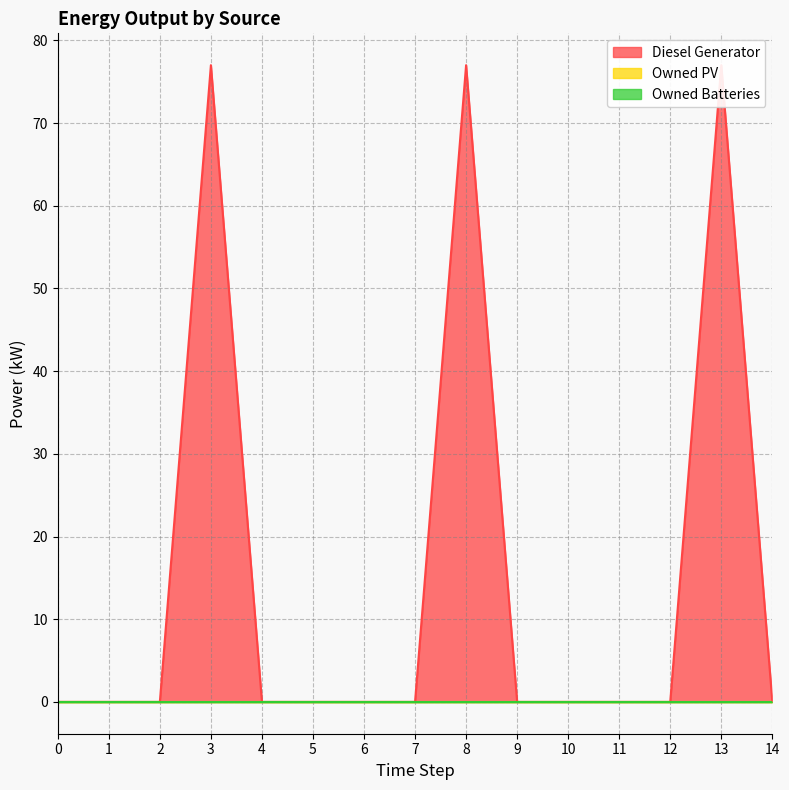

True or false: Owned PV and Owned Batteries cross at least once.

False